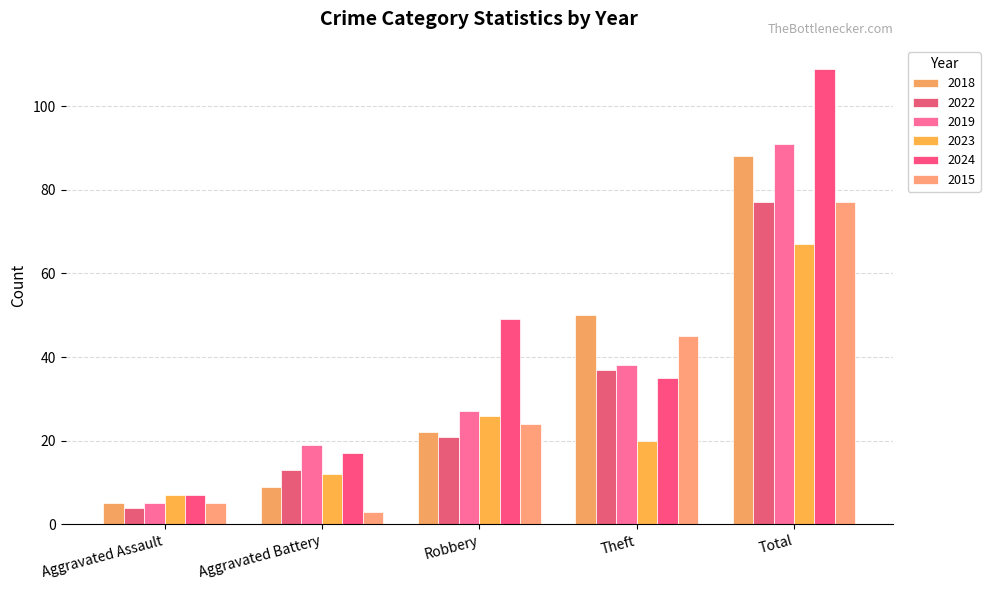

At how many categories does at least one series exceed 57?

1